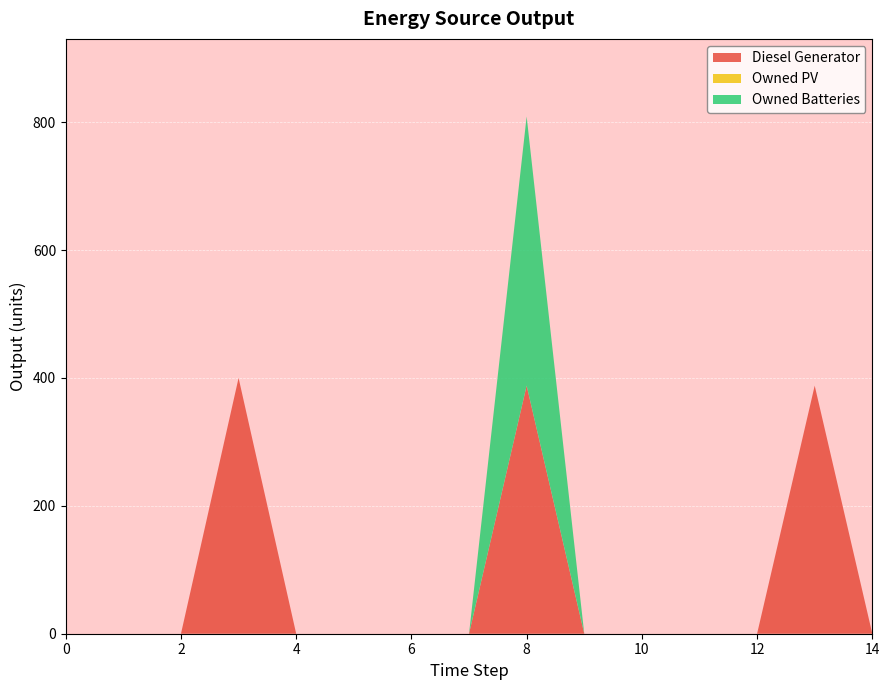

Is the value of Owned PV at 10 greater than the value of Diesel Generator at 6?

No